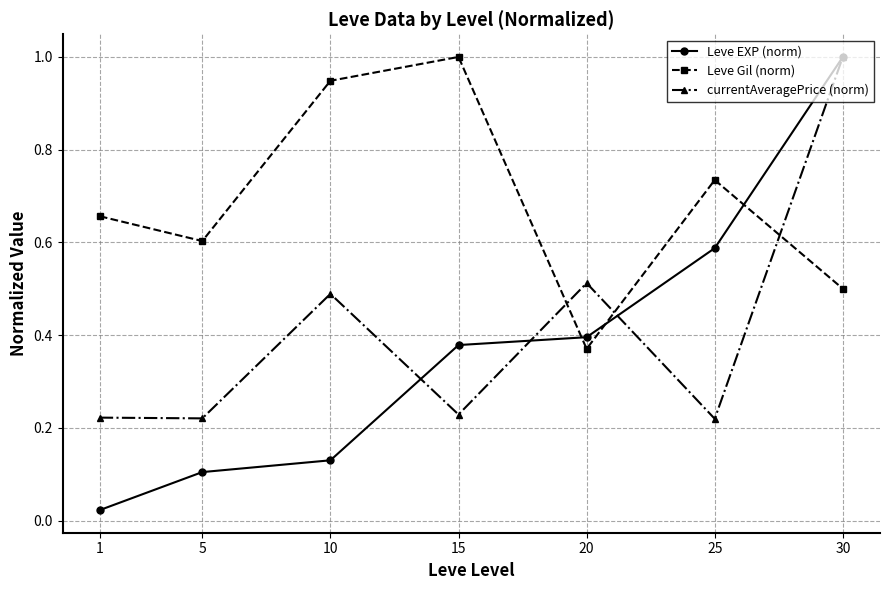

Which series has the largest range (max minus min)?

Leve EXP (norm)